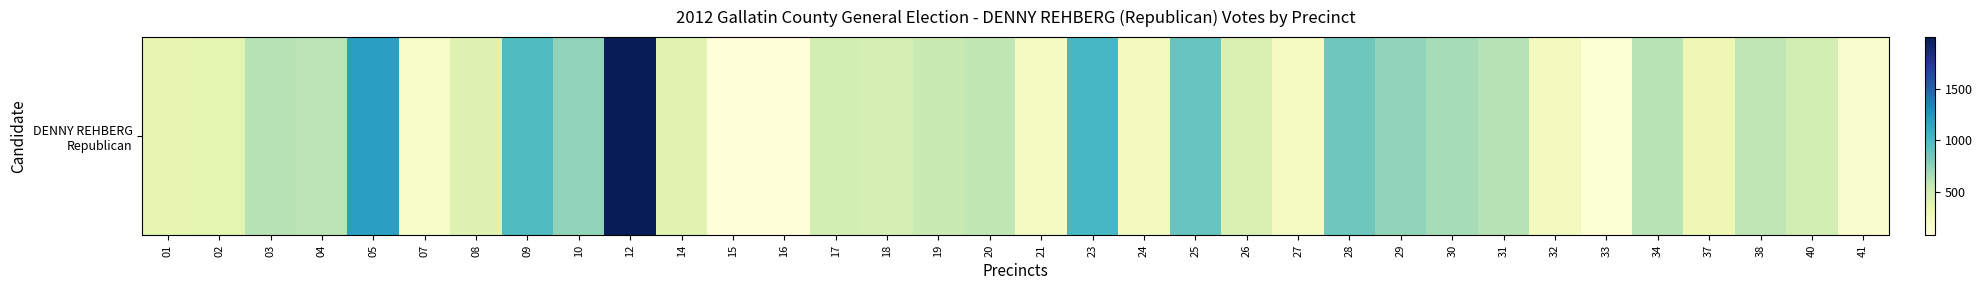

Reading left to right, extract all data points from this chart.

364	375	615	601	1190	185	405	981	744	1998	397	83	84	480	471	546	580	230	1014	241	884	446	218	867	736	671	615	252	120	607	306	589	480	162